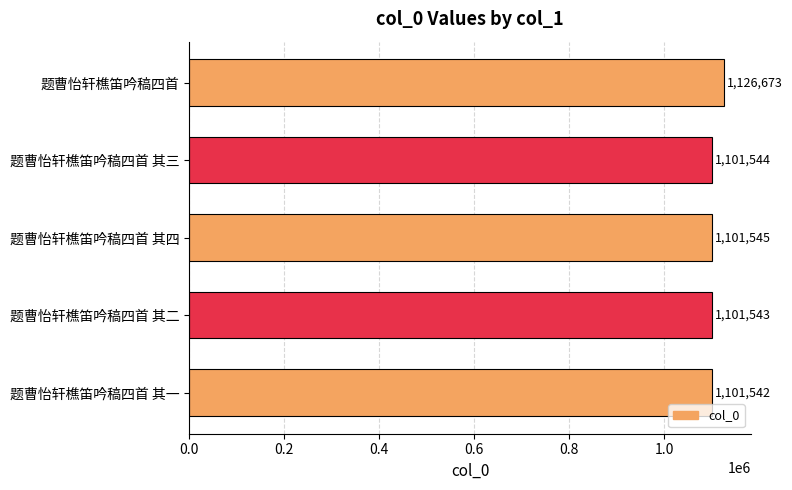

At which category does the chart reach its minimum across all series?

题曹怡轩樵笛吟稿四首 其一